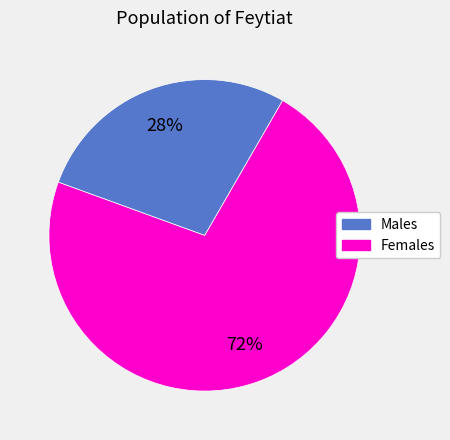

How many slices are in this pie chart?

2